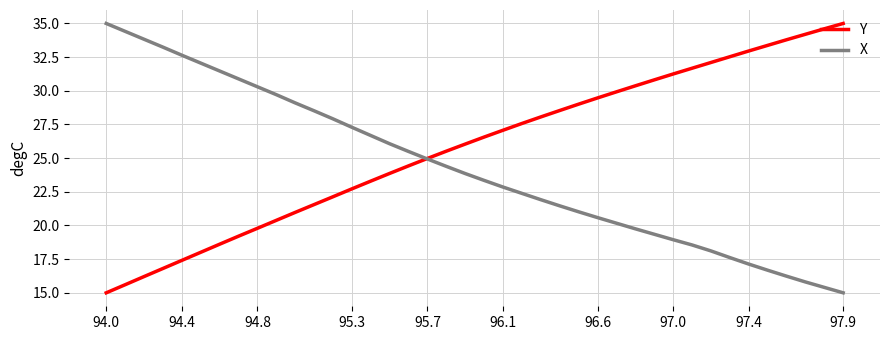

How many intersections are there between Y and X?

1